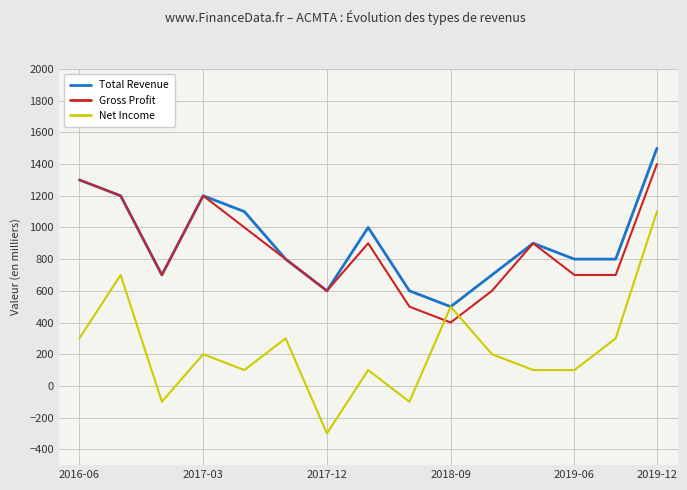

What is the smallest value displayed?

-300